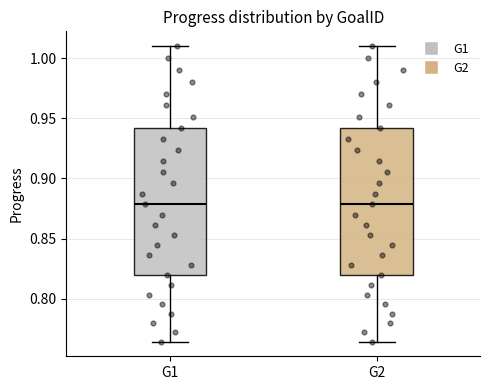

Where does the lower whisker of the box for G1 end on the y-axis? The values are not printed on the chart, so give them approximately, as read against the axis.

0.765